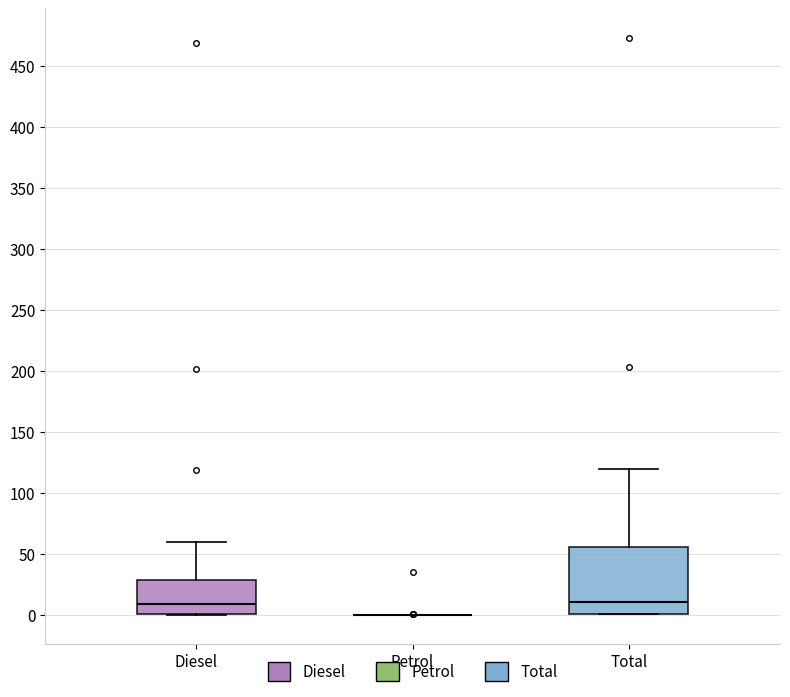

Reading left to right, read every box against the y-axis: the position of its median line, the range the box covers, and the ends of its whiskers. The values are not printed on the chart, so give them approximately, as read against the axis.

Diesel: median 10, box 0 to 30, whiskers 0 to 60
Petrol: box collapsed to a line at 0, whiskers 0 to 0
Total: median 10, box 0 to 55, whiskers 0 to 120